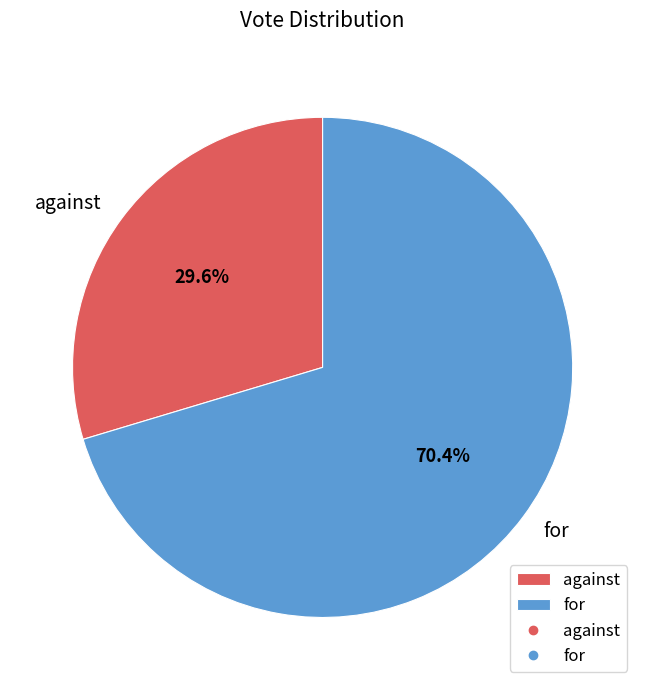

Rank the categories by value from highest to lowest.

for, against